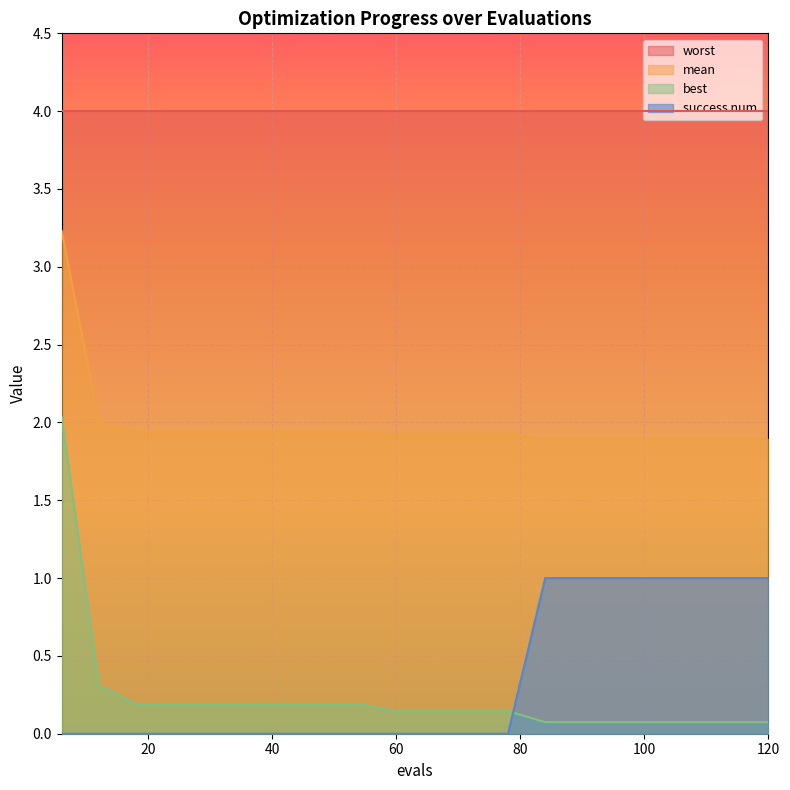

What is the difference between the maximum and minimum values in the mean series?

1.3